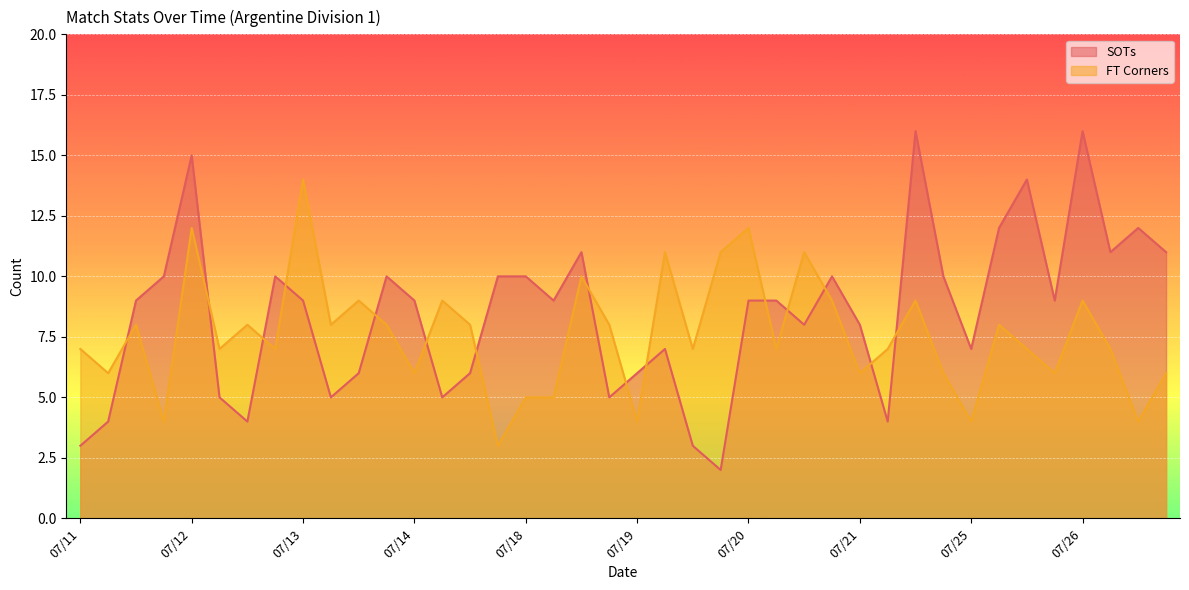

Which series ends up on top after the final intersection of FT Corners and SOTs?

SOTs